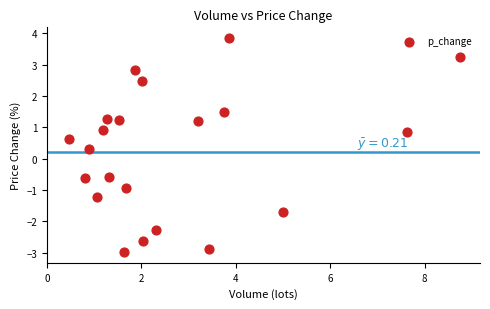

What Y value in the scatter plot is closest to 0?

0.3